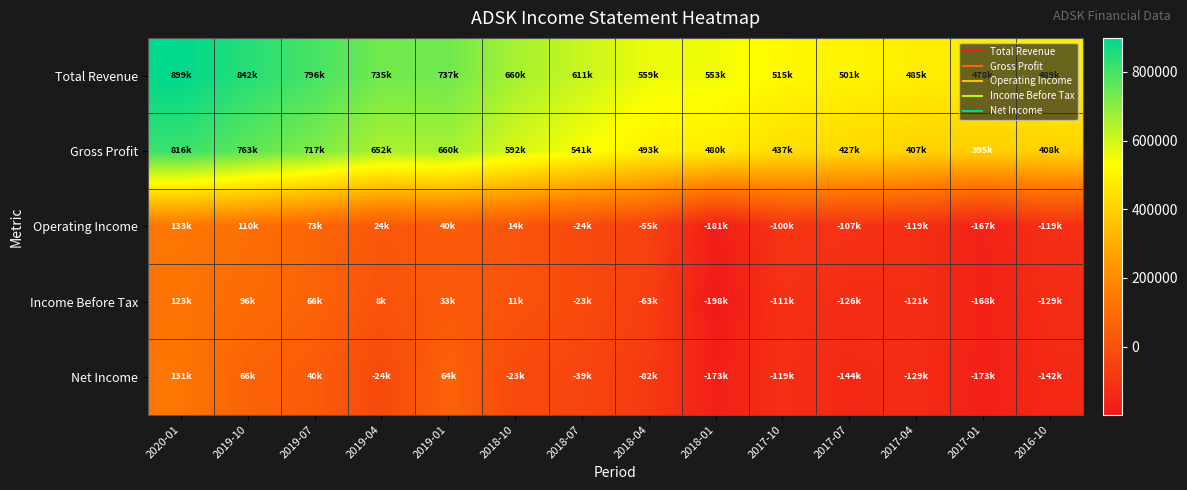

Rank the series by their maximum value, from lowest to highest.

Income Before Tax, Net Income, Operating Income, Gross Profit, Total Revenue